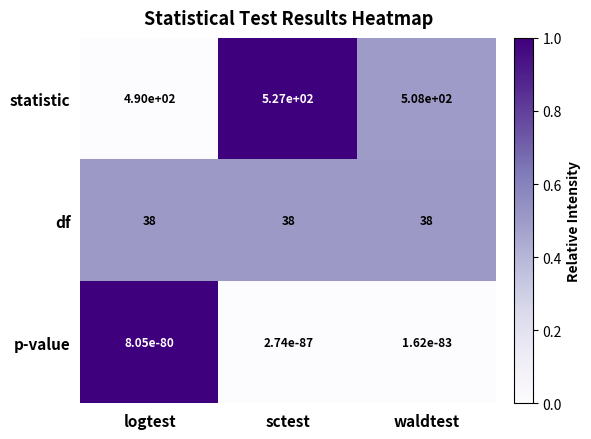

List the series in order of their peak value, lowest first.

p-value, df, statistic